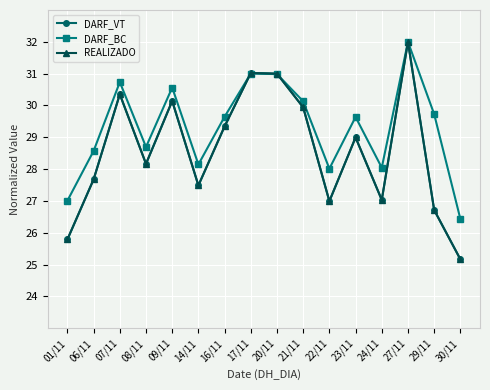

Is this an area chart (filled region under the line)?

No